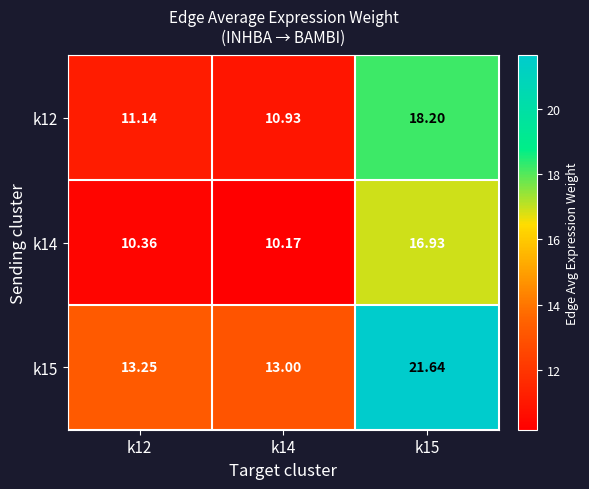

At how many categories does at least one series exceed 10?

3